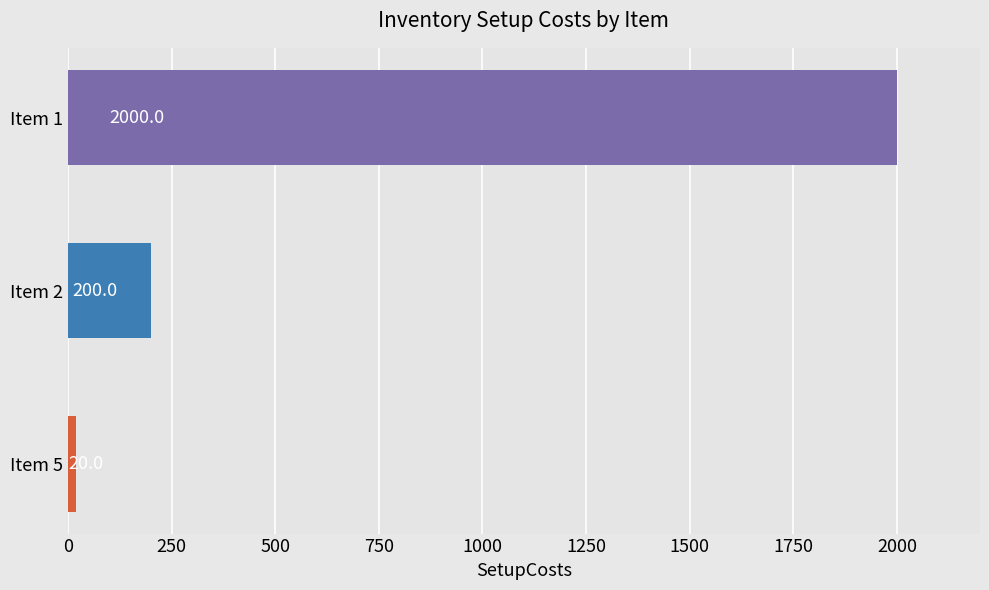

True or false: the data shows 499 at Item 1.

False